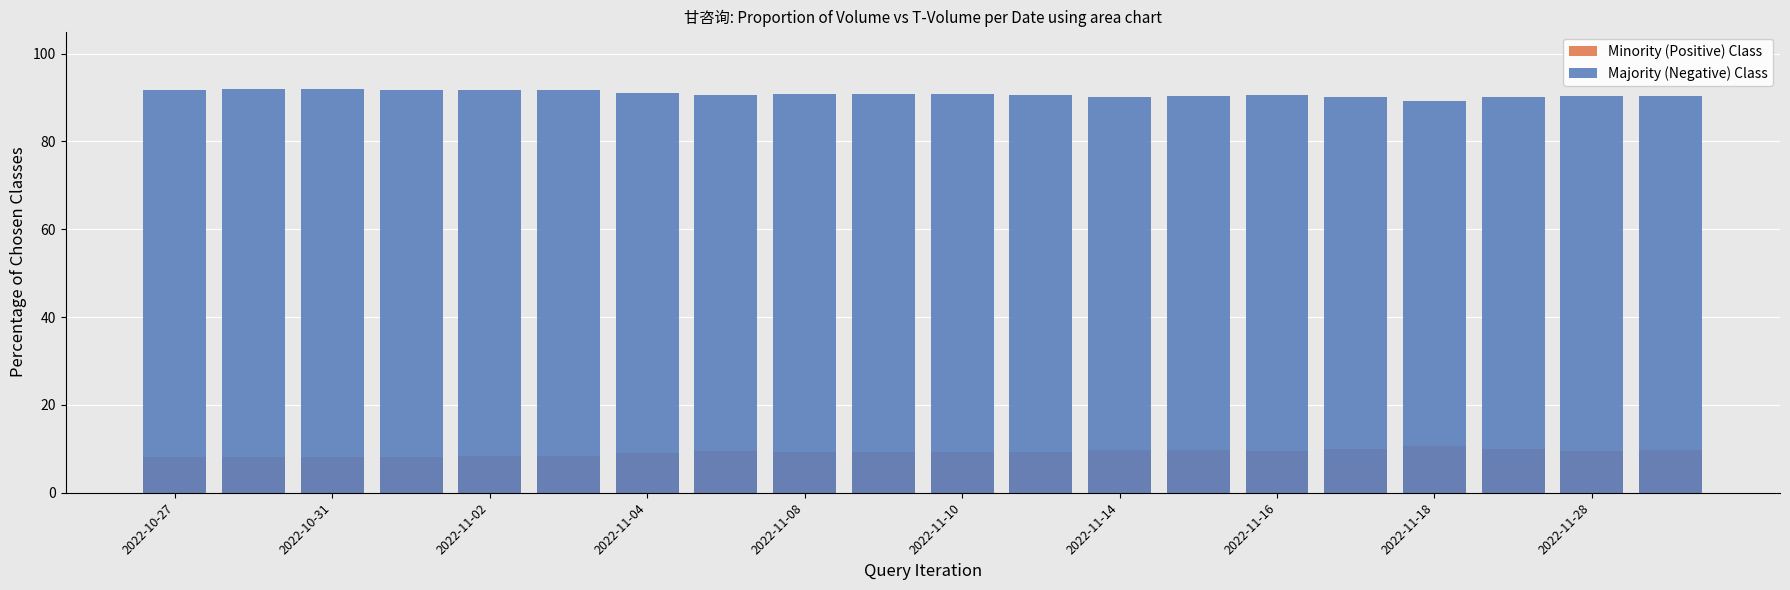

Reading left to right, what are all the values shown in this chart?

Minority (Positive) Class: 8.2	8.1	8.1	8.2	8.3	8.3	9.0	9.4	9.3	9.3	9.2	9.3	9.8	9.6	9.4	10.0	10.7	9.9	9.6	9.7
Majority (Negative) Class: 91.8	91.9	91.9	91.8	91.7	91.7	91.0	90.6	90.7	90.7	90.8	90.7	90.2	90.4	90.6	90.0	89.3	90.1	90.4	90.3